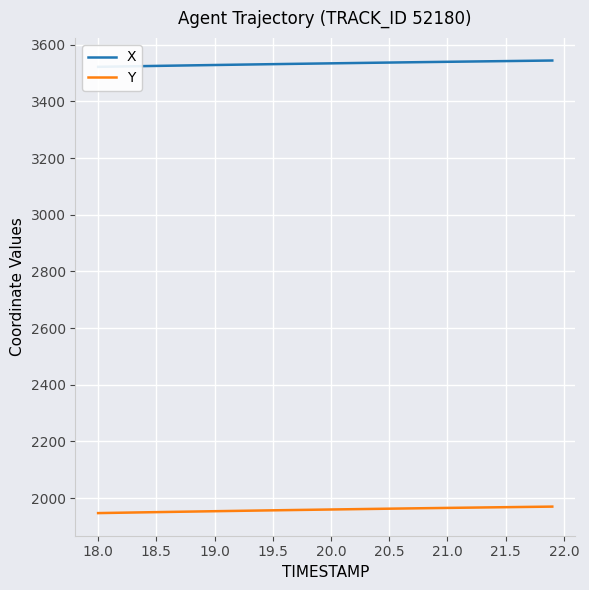

Which series has the largest range (max minus min)?

Y